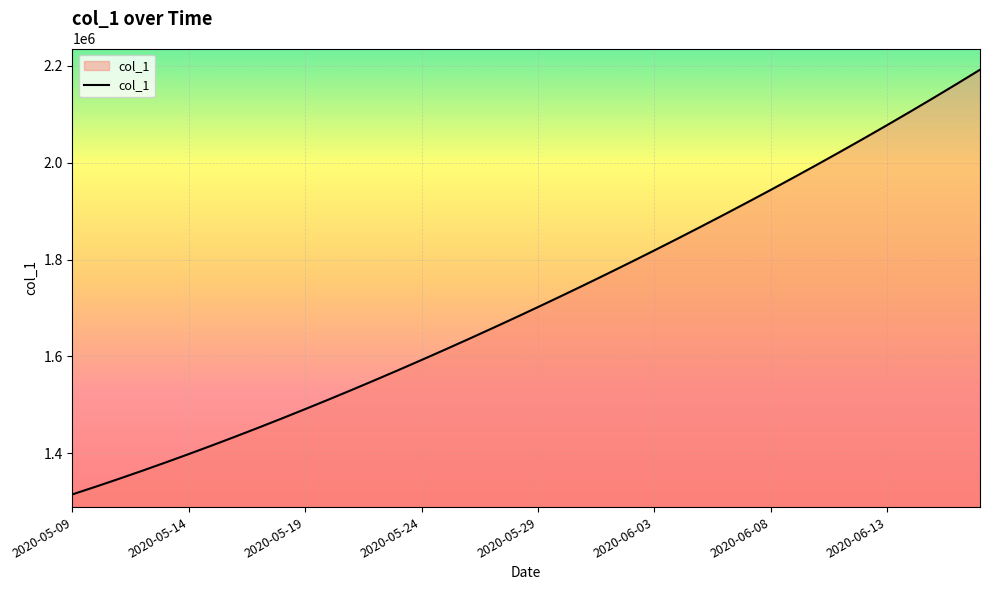

What is the sum of all values?

68481215.4